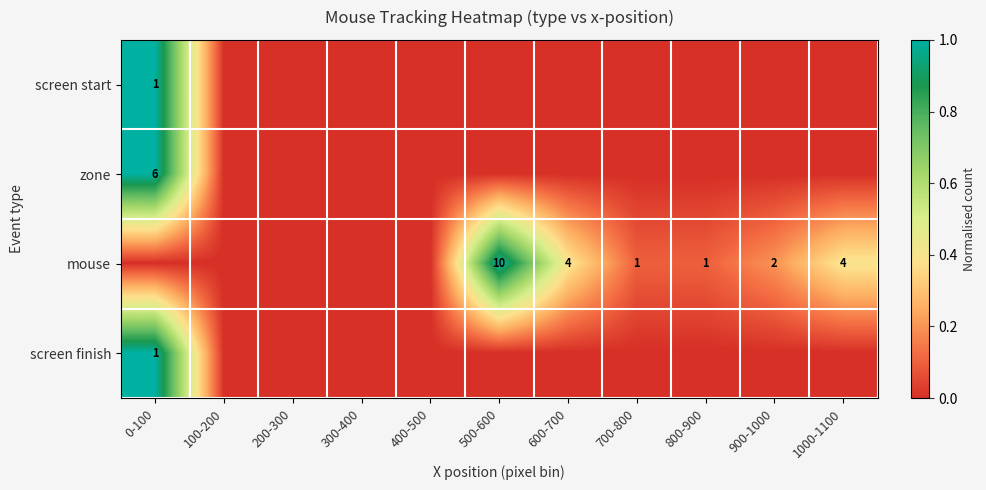

The value of mouse at 600-700 is 7. True or false?

False